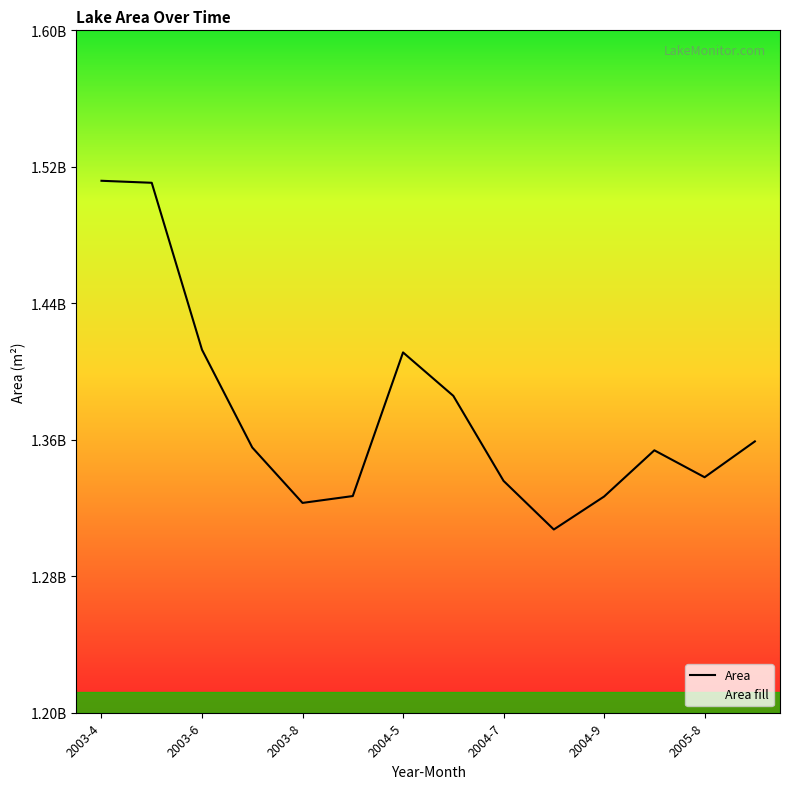

How many values exceed 1355470200?

6